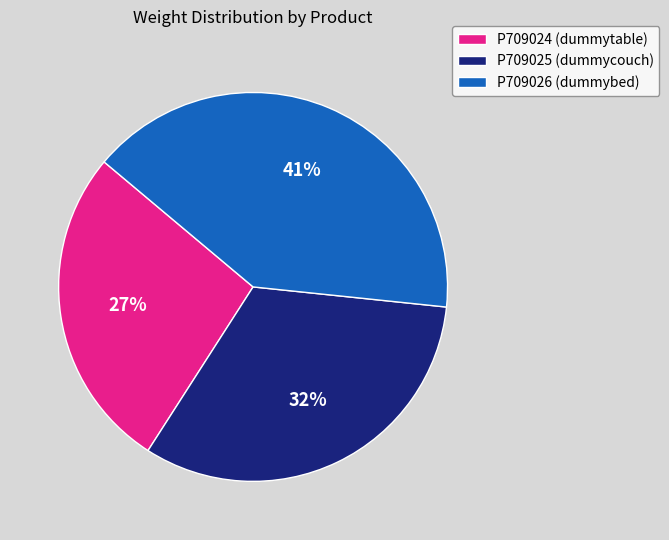

Which slice is the largest?

P709026 (dummybed)